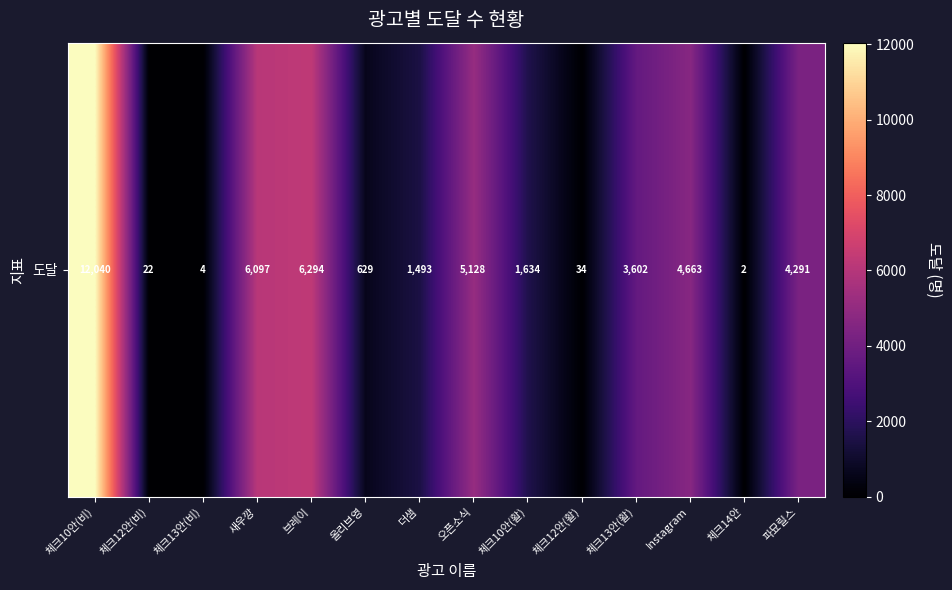

The chart shows a value of 3439 at 새우깡. True or false?

False